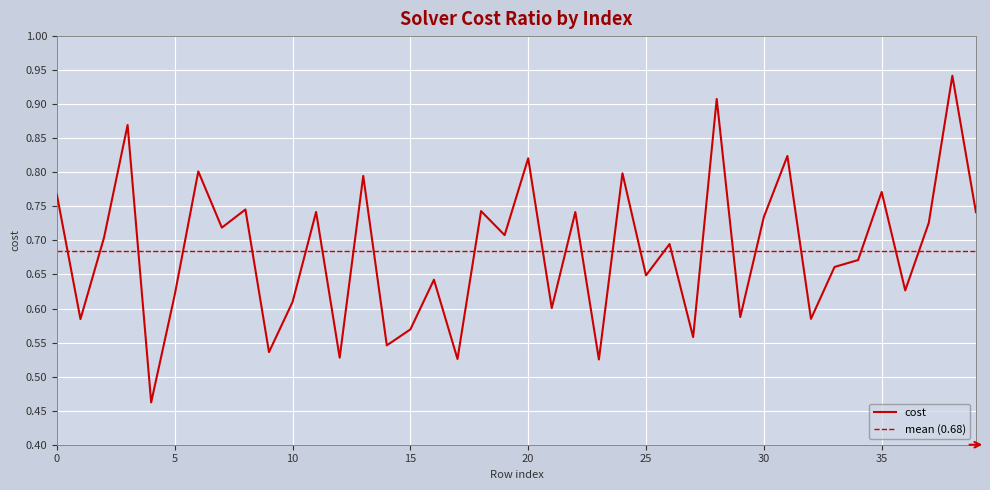

List the labels in order of value, smallest first.

4, 23, 17, 12, 9, 14, 27, 15, 1, 32, 29, 21, 10, 5, 36, 16, 25, 33, 34, 26, 2, 19, 7, 37, 30, 39, 22, 11, 18, 8, 0, 35, 13, 24, 6, 20, 31, 3, 28, 38